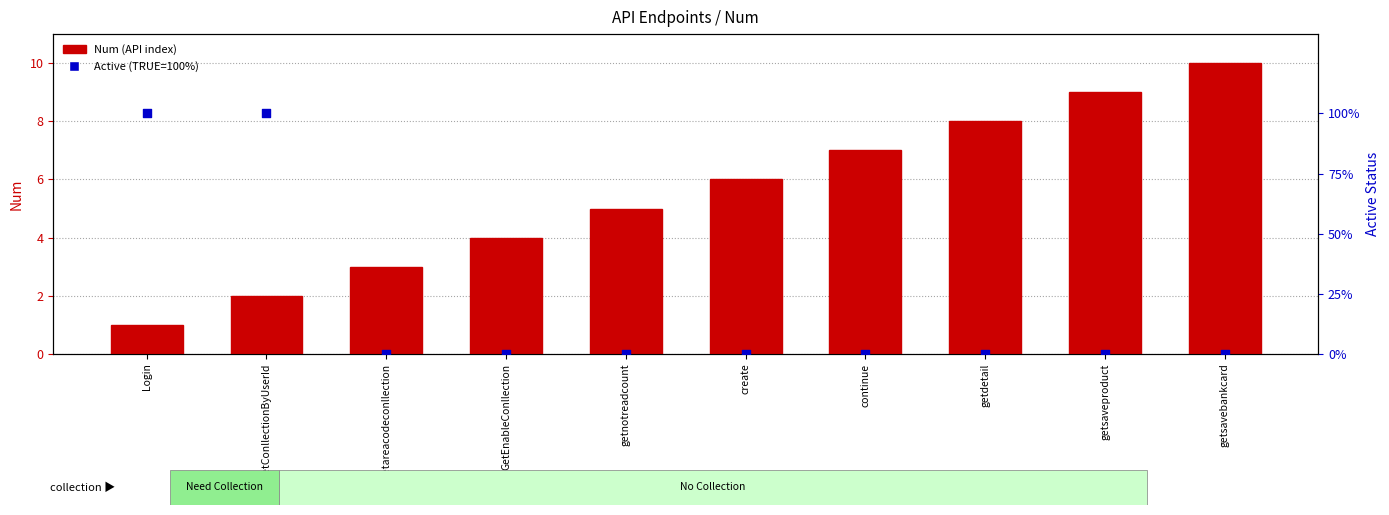

Which series reaches the minimum Y coordinate?

Active (TRUE=100%)